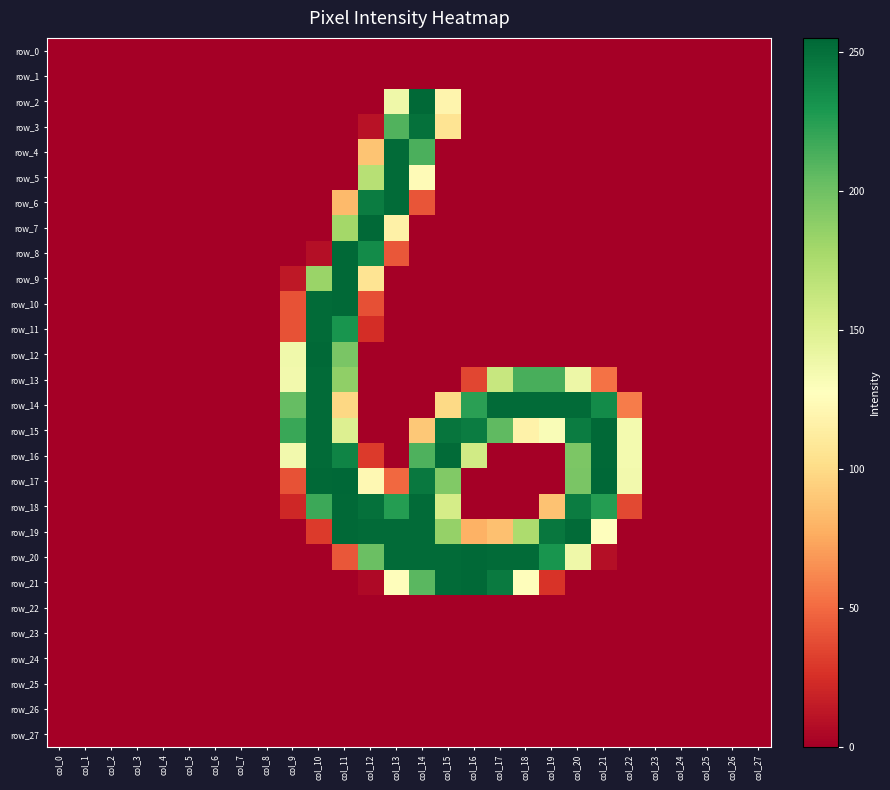

List the series in order of their peak value, lowest first.

row_0, row_1, row_22, row_23, row_24, row_25, row_26, row_27, row_3, row_4, row_5, row_6, row_11, row_13, row_14, row_2, row_7, row_8, row_9, row_10, row_12, row_15, row_16, row_18, row_19, row_20, row_21, row_17